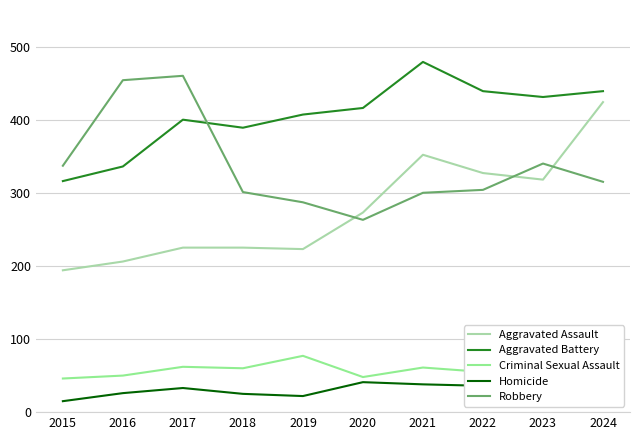

What value does the Robbery series have at 2016, to the nearest 5?

455